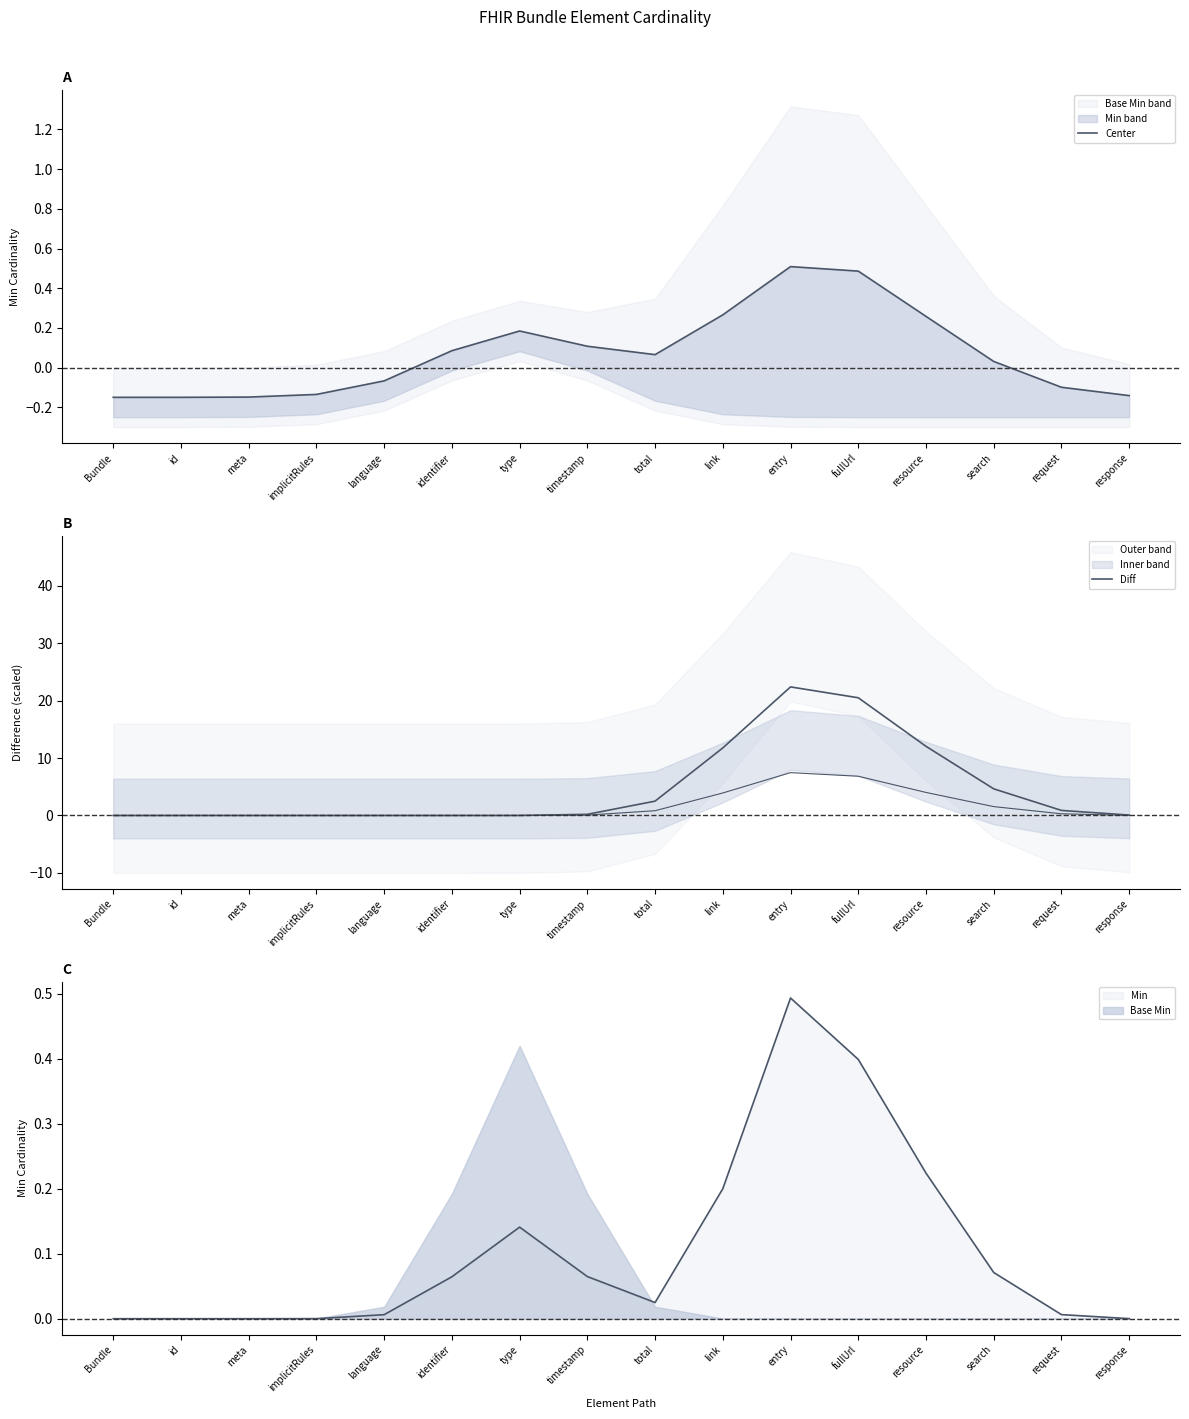

The Center series shows 0.2 at type. True or false?

True